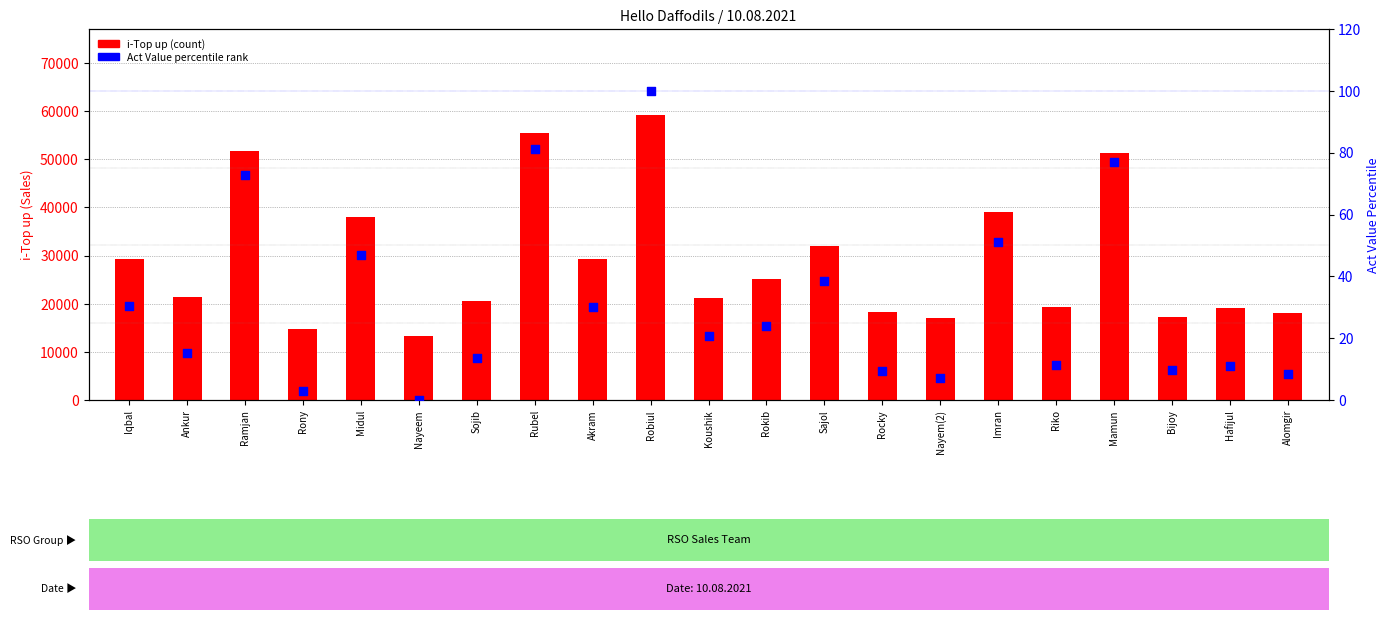

At which category is the sum across all series the highest?

Robiul